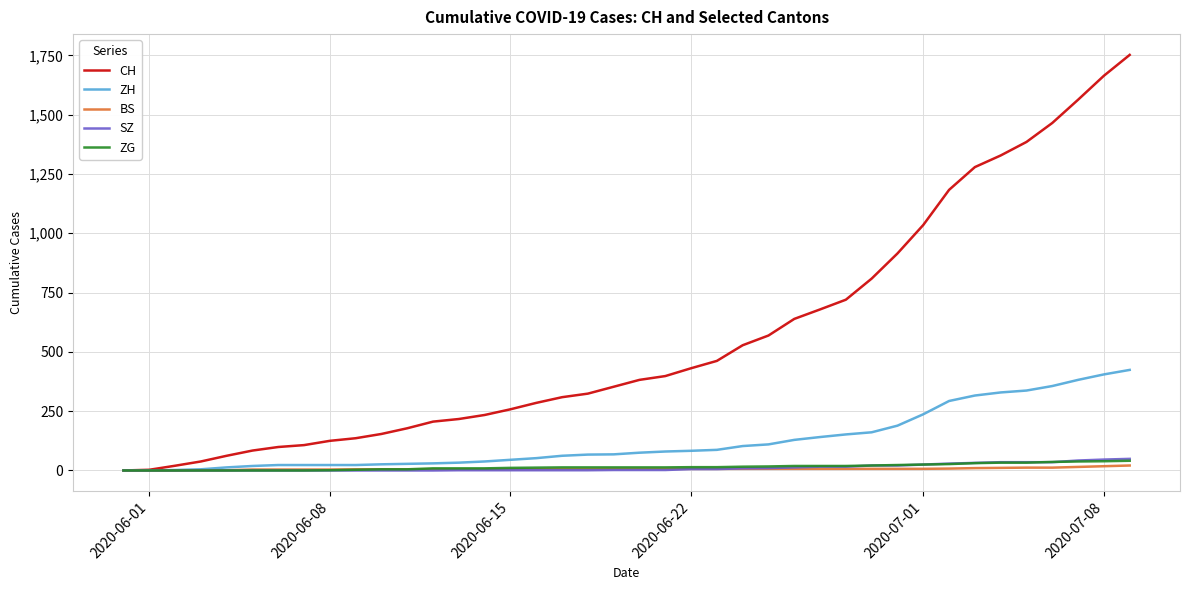

What is the greatest value displayed?

1752